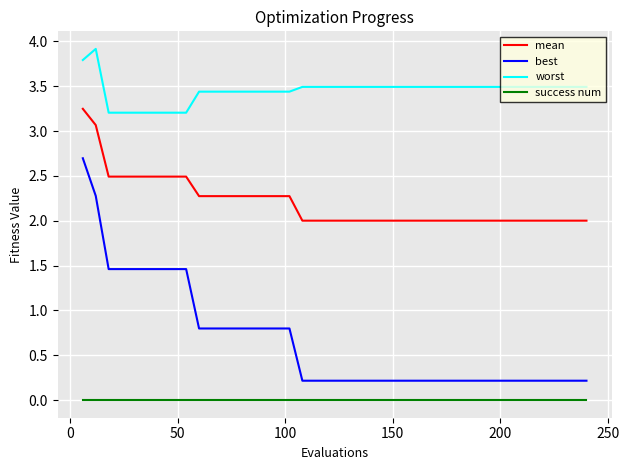

Which series has the widest spread of values?

best